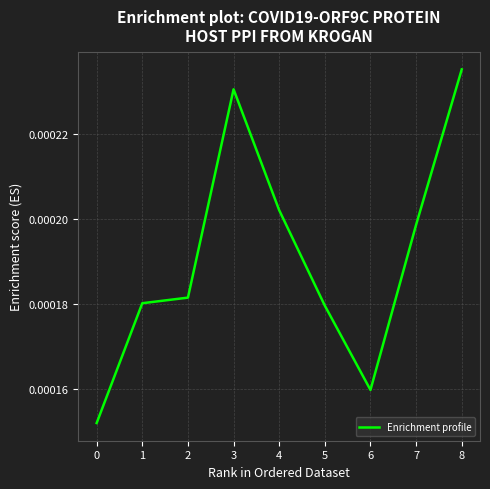

Is this an area chart (filled region under the line)?

No